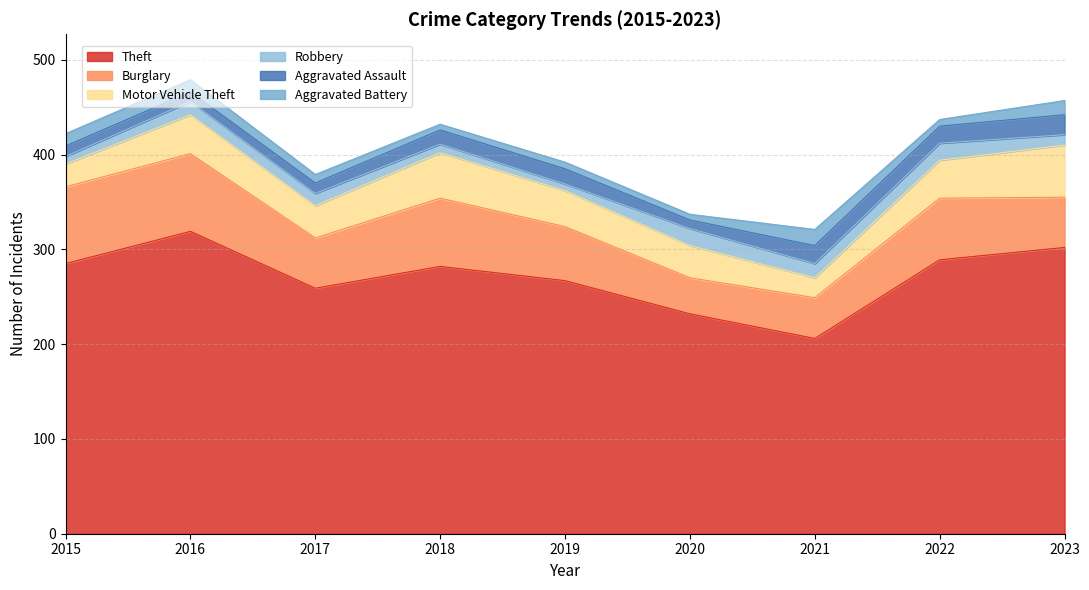

Rank the categories by Robbery value from lowest to highest.

2019, 2015, 2018, 2023, 2017, 2016, 2021, 2020, 2022